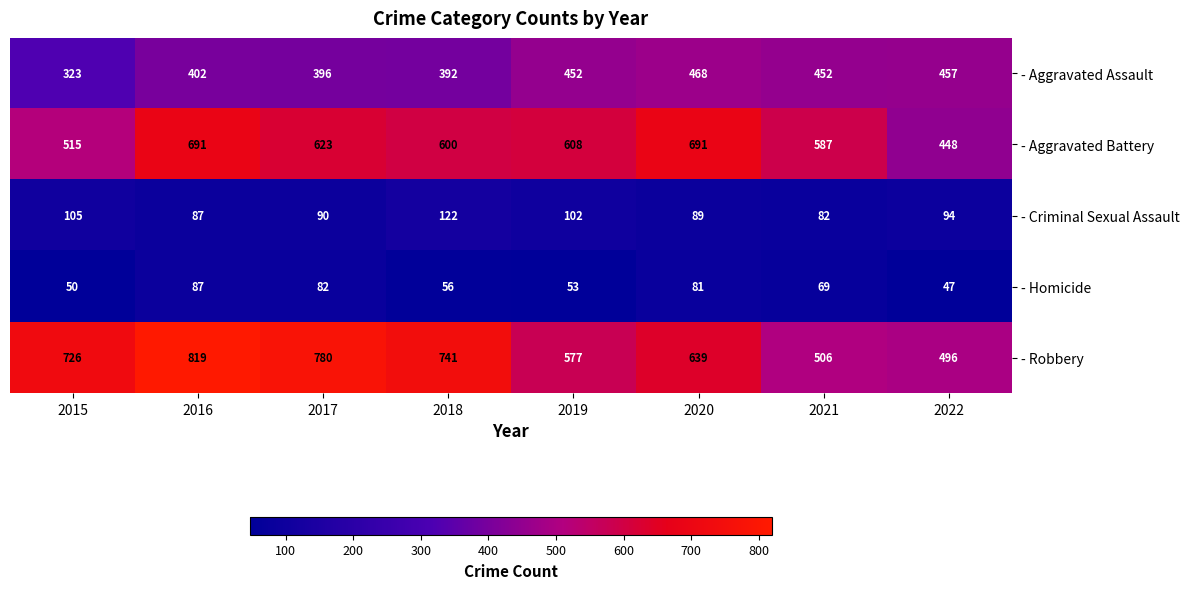

Which label corresponds to the smallest value in the chart?

2022